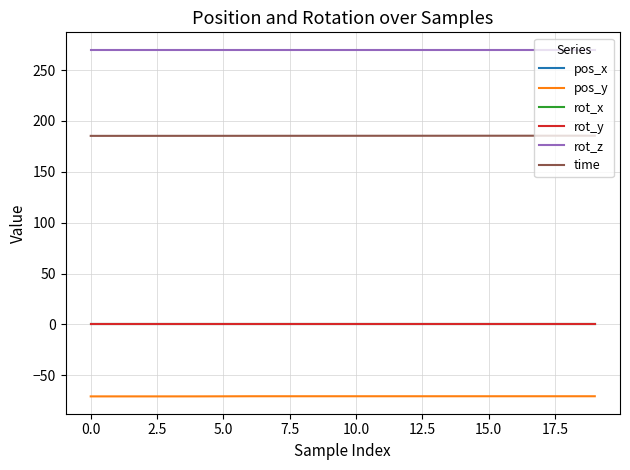

At how many categories does at least one series exceed 251?

20